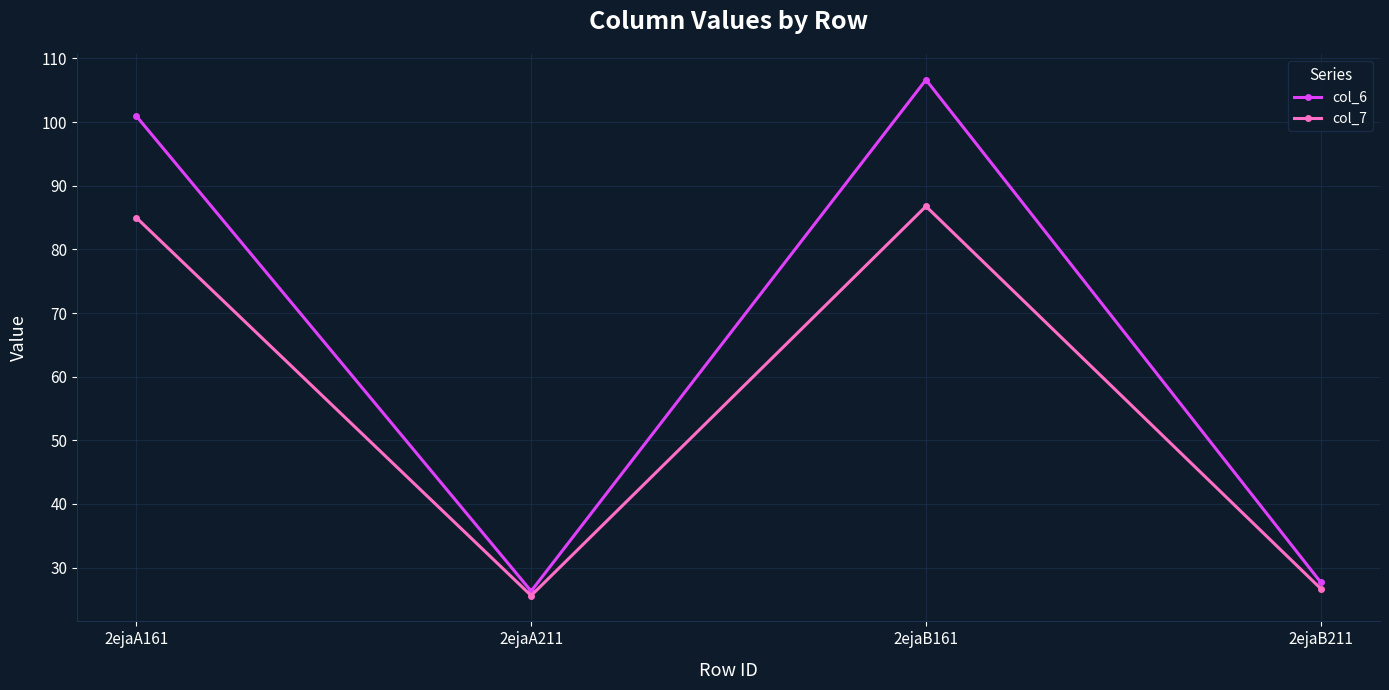

Which series has the widest spread of values?

col_6